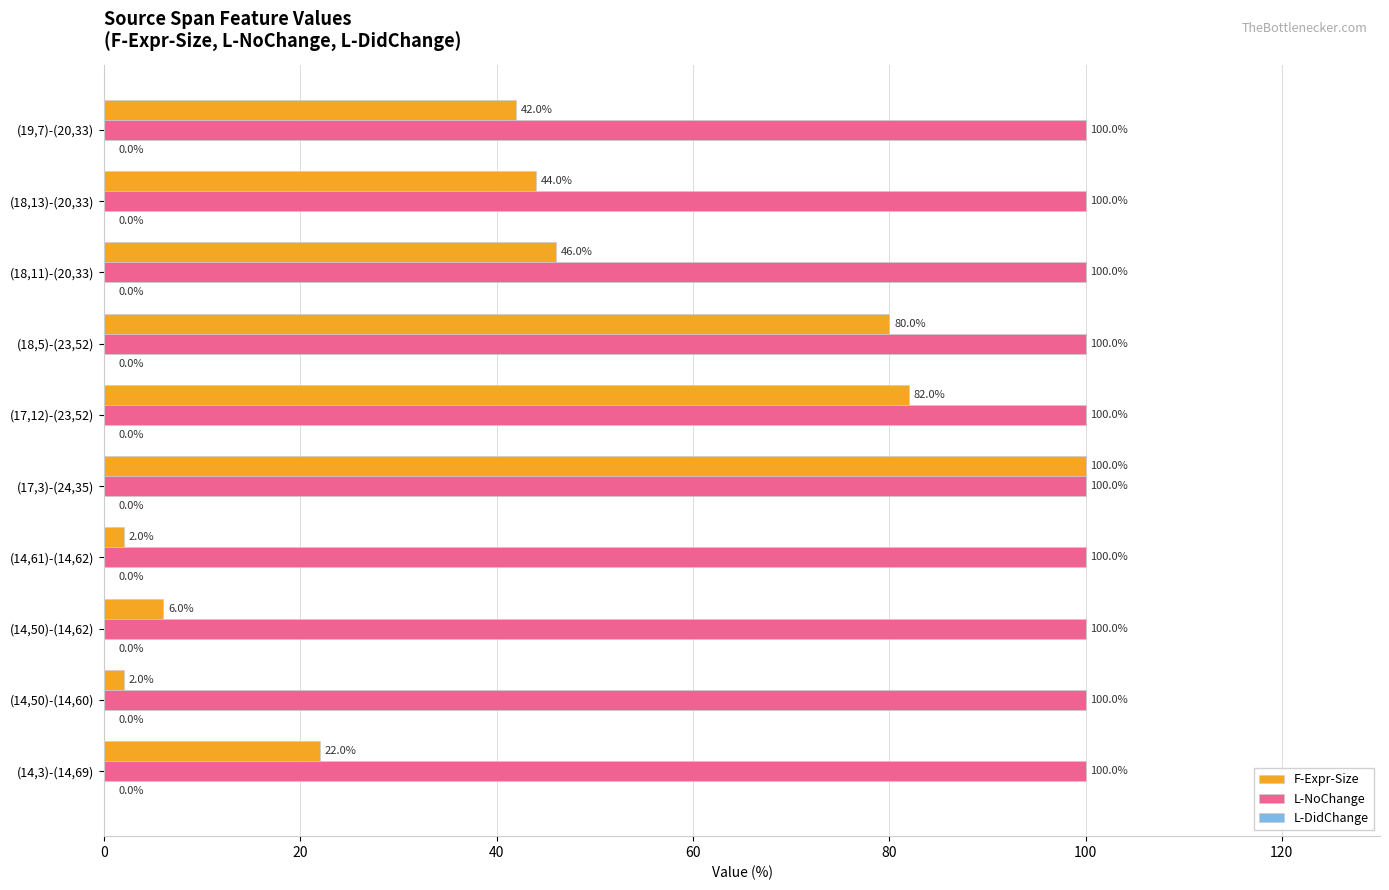

What is the average value of the F-Expr-Size series?

43